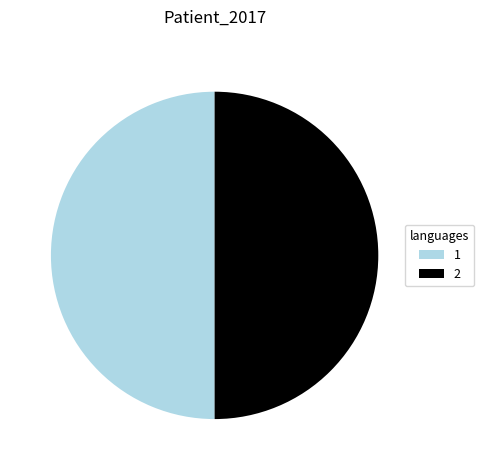

True or false: 1 accounts for 50% of the total.

True